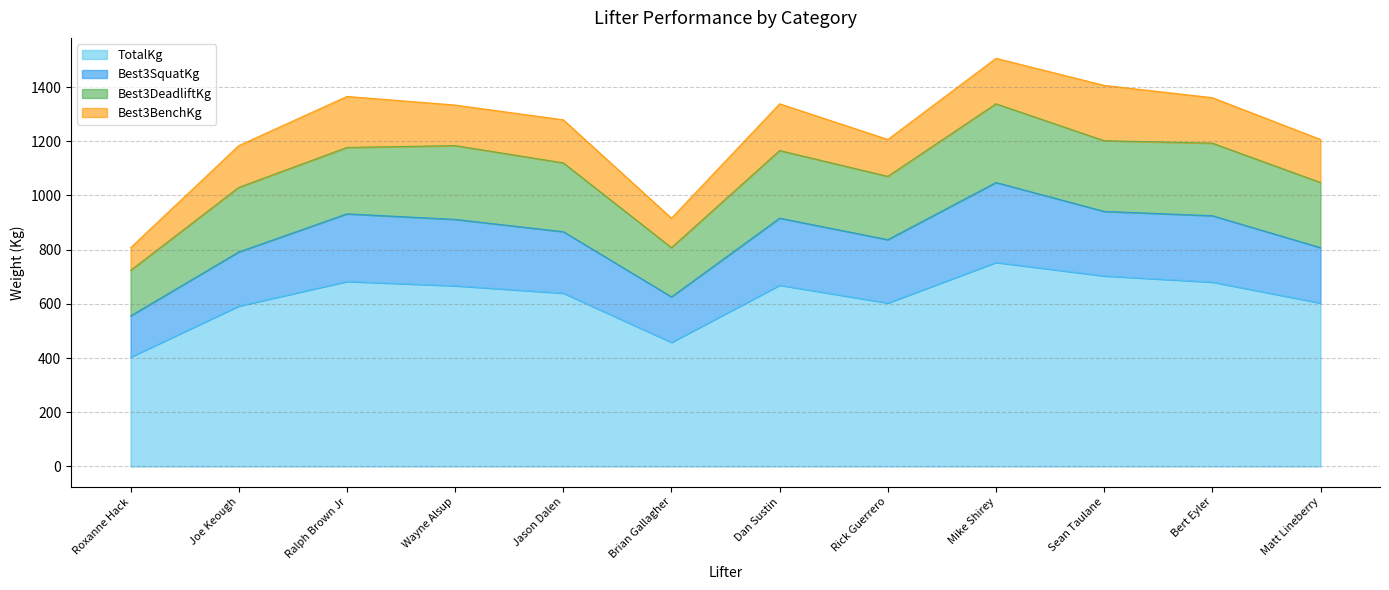

Which series has the largest total across all categories?

TotalKg